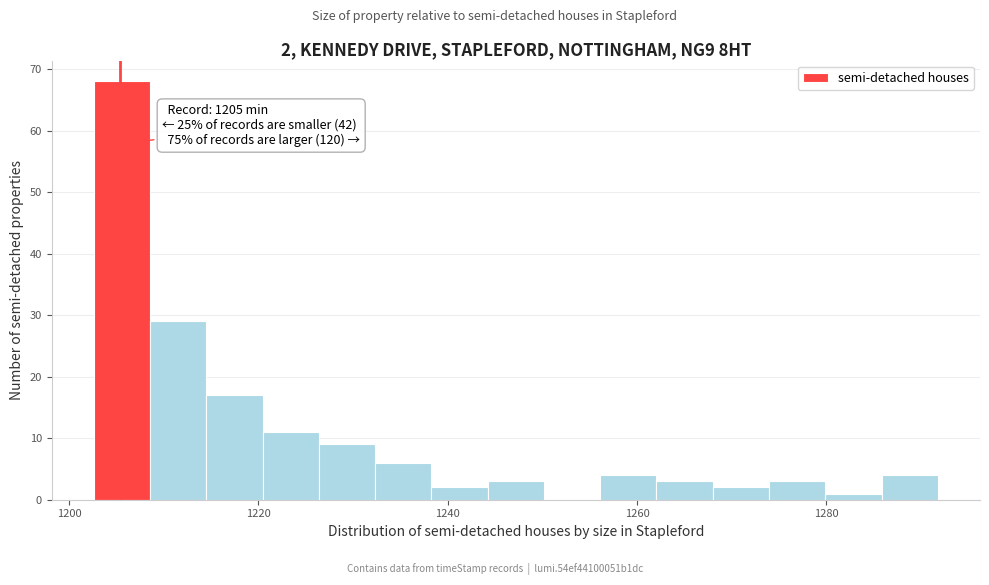

Around what value on the x-axis is the tallest bar? Give the approximate position of its centre, as read against the axis.

1206